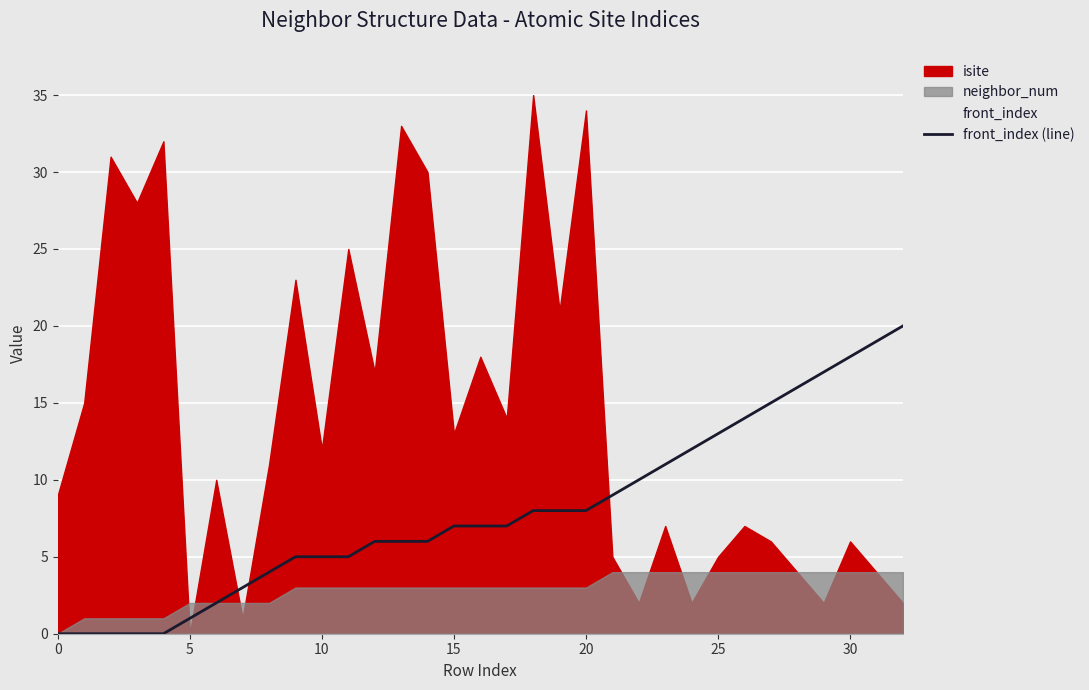

Reading left to right, list all the values displayed in this chart.

0	0	0	0	0	1	2	3	4	5	5	5	6	6	6	7	7	7	8	8	8	9	10	11	12	13	14	15	16	17	18	19	20